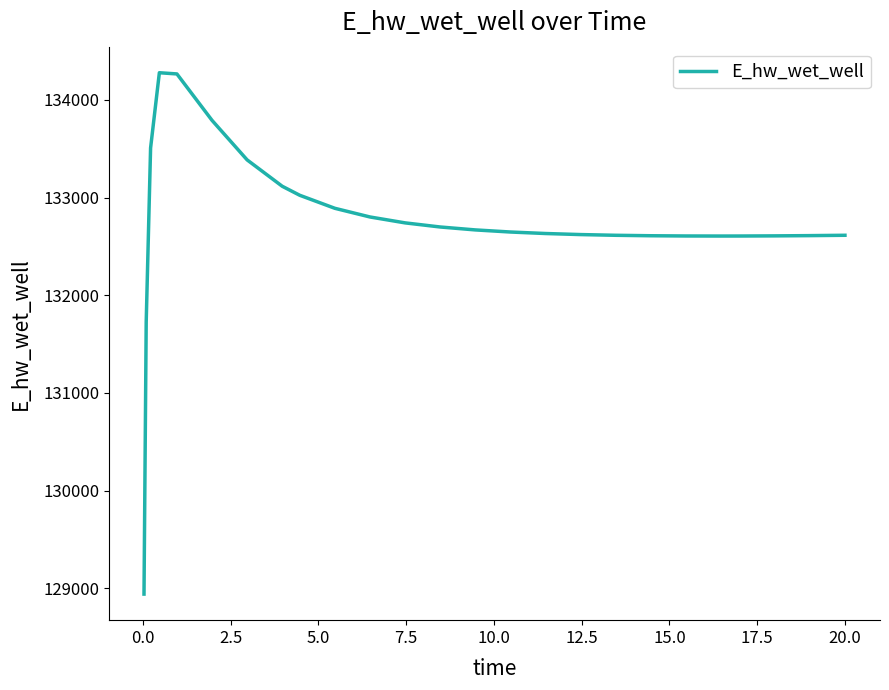

What is the maximum value shown in the chart?

134278.0